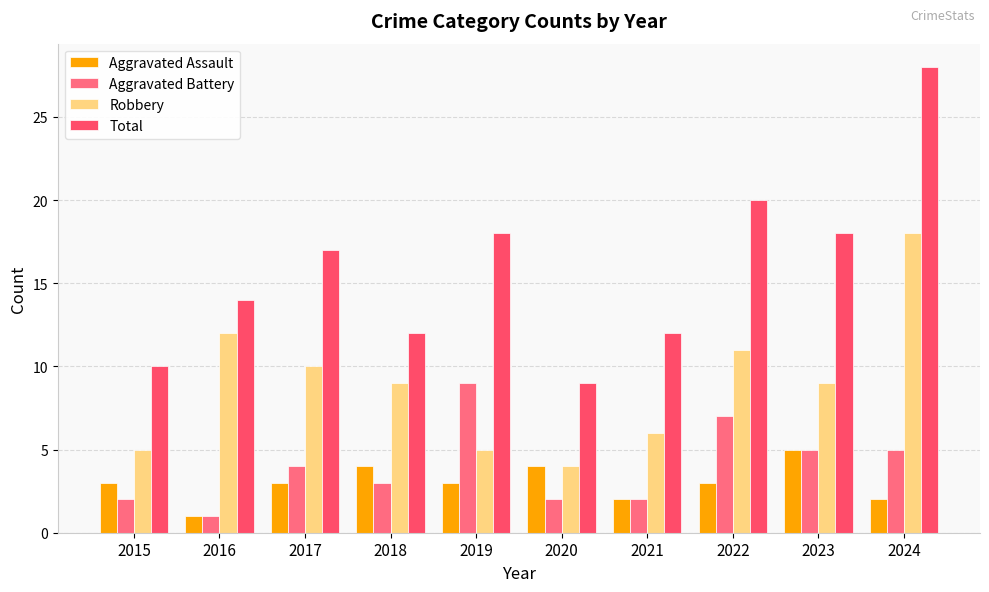

What is the difference between the maximum and minimum values in the Robbery series?

14